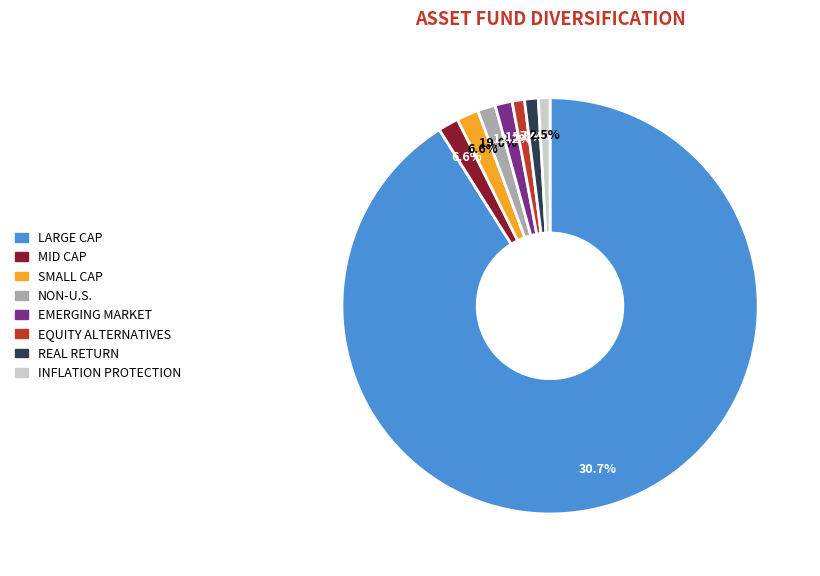

To the nearest percent, what portion does 21 represent?

1%